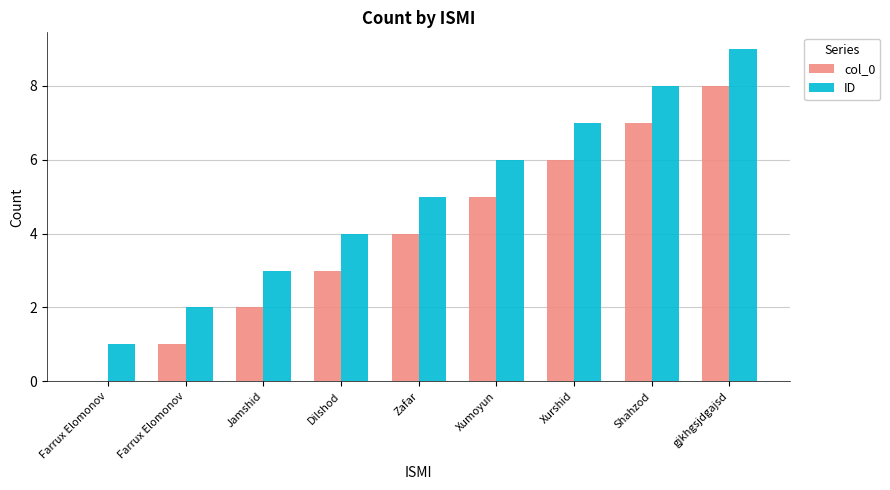

How many groups of bars are there?

9